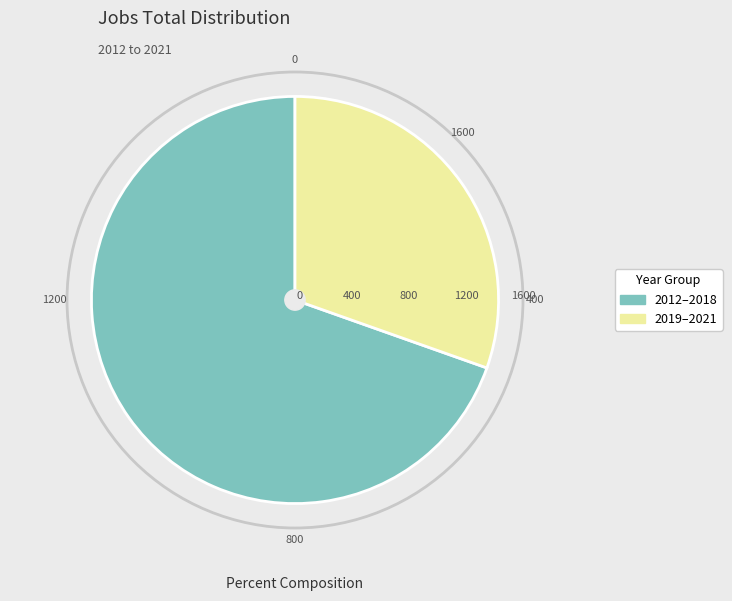

Which slice is the largest?

2012–2018